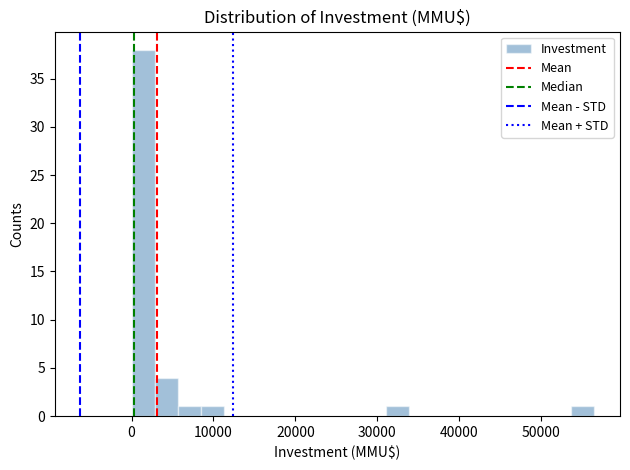

Read against the x-axis, roughly where is the centre of the tallest bar?

1000